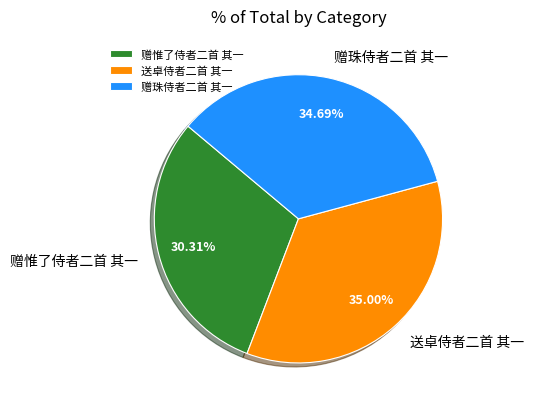

How many segments does this pie chart have?

3